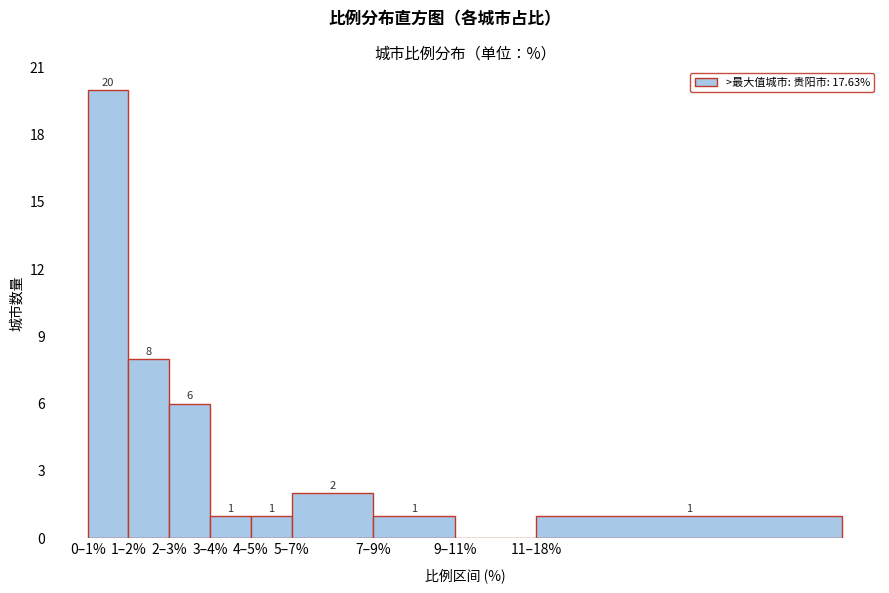

Reading left to right, transcribe all the data shown in this chart.

0–1%=20	1–2%=8	2–3%=6	3–4%=1	4–5%=1	5–7%=2	7–9%=1	9–11%=0	11–18%=1